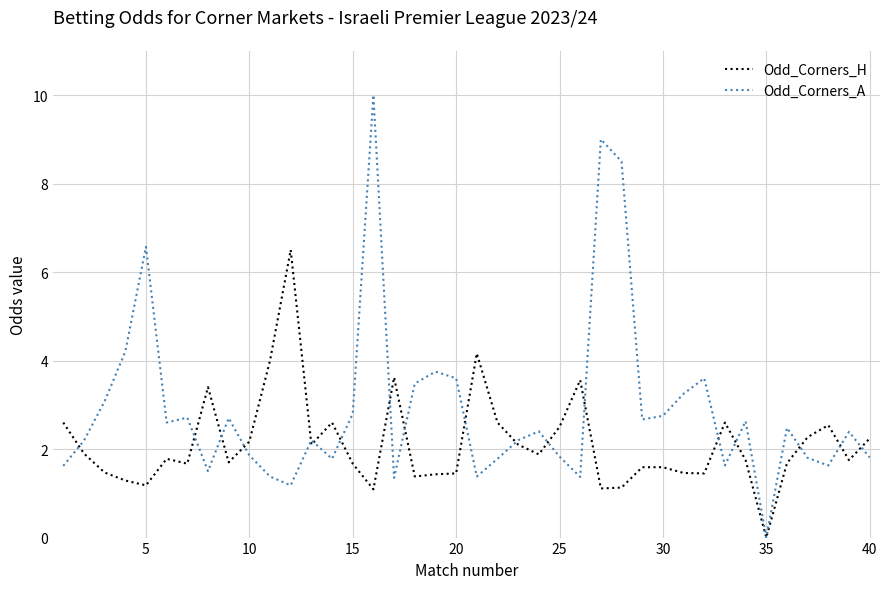

What is the difference between the maximum and second lowest values in the Odd_Corners_A series?

8.8